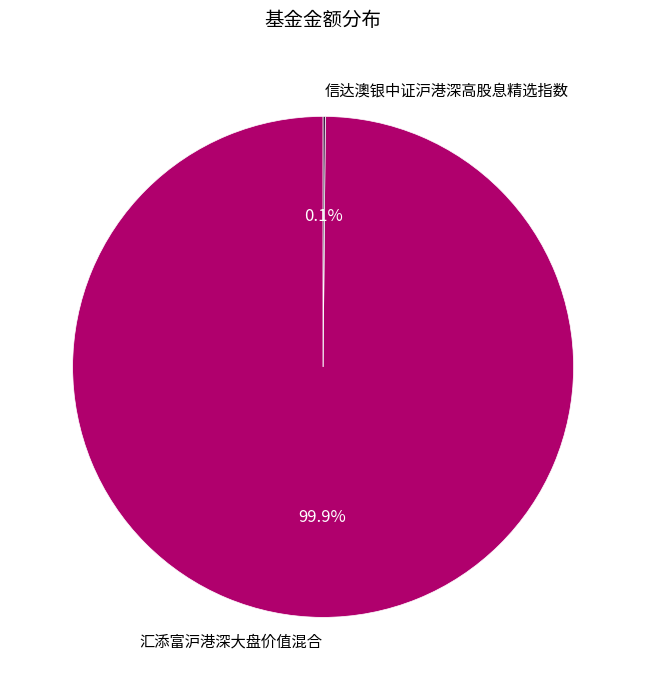

Is there a majority slice in this chart?

Yes